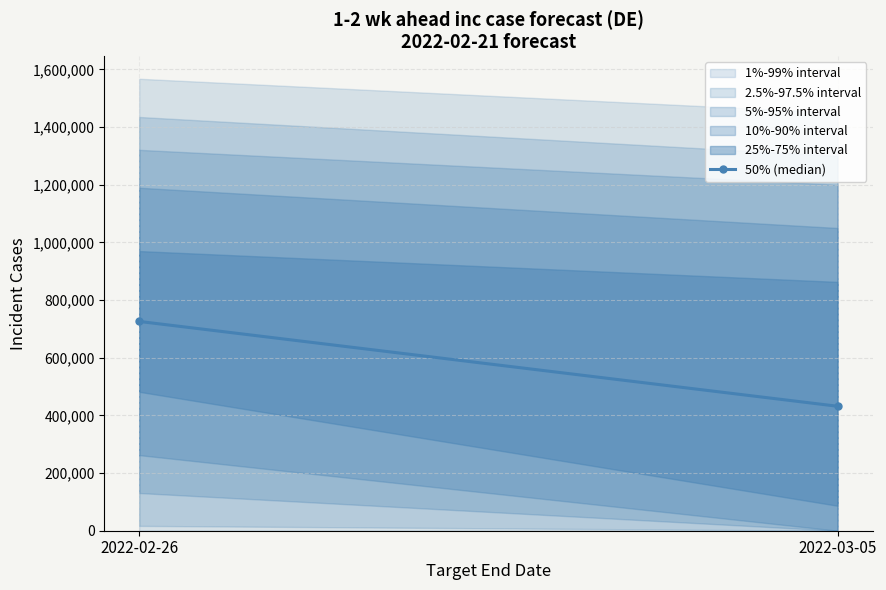

Which has a higher value, 2022-02-26 or 2022-03-05?

2022-02-26